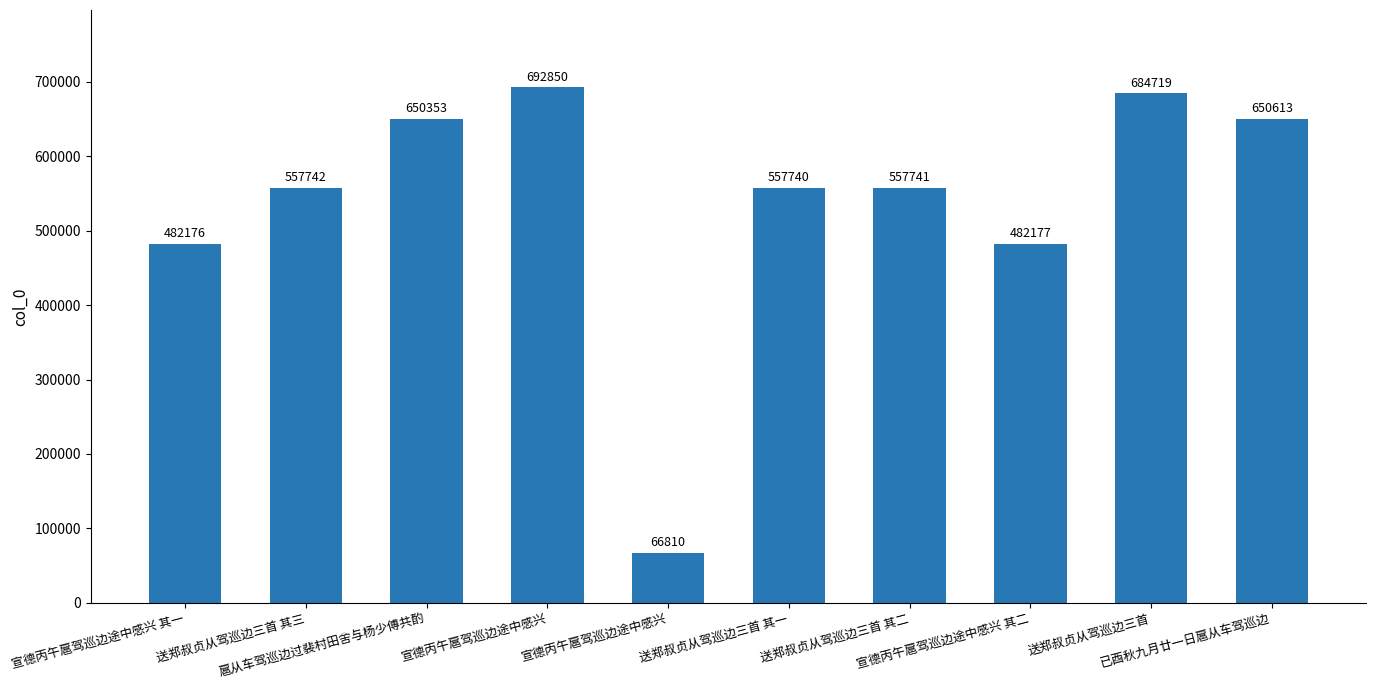

What is the difference between the second highest and minimum values?

617909